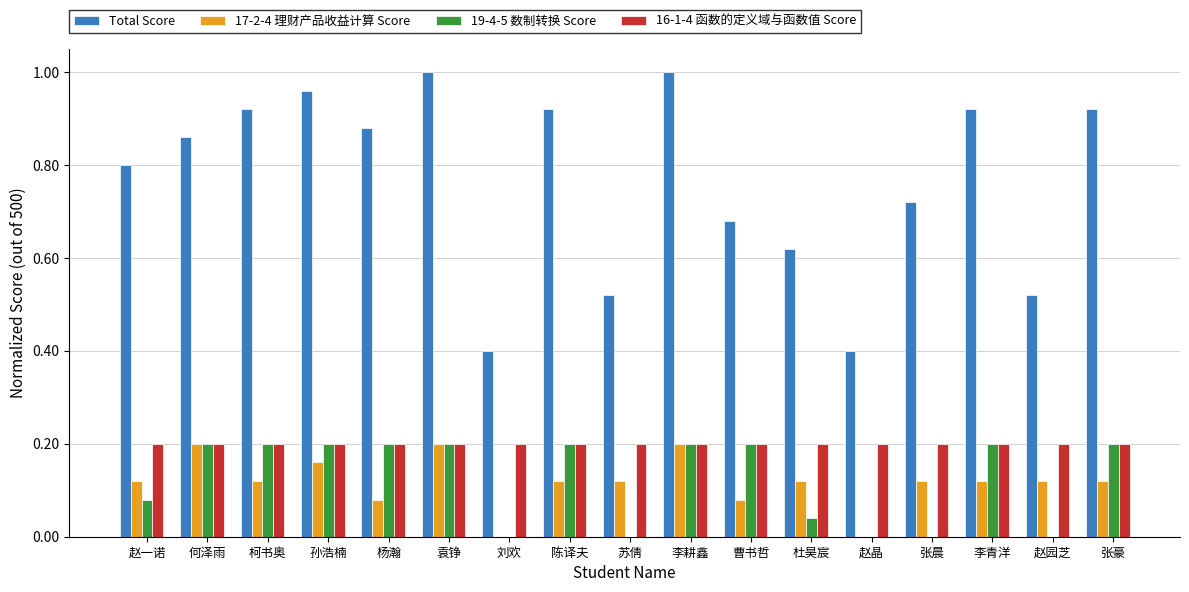

Which series has the largest total across all categories?

Total Score